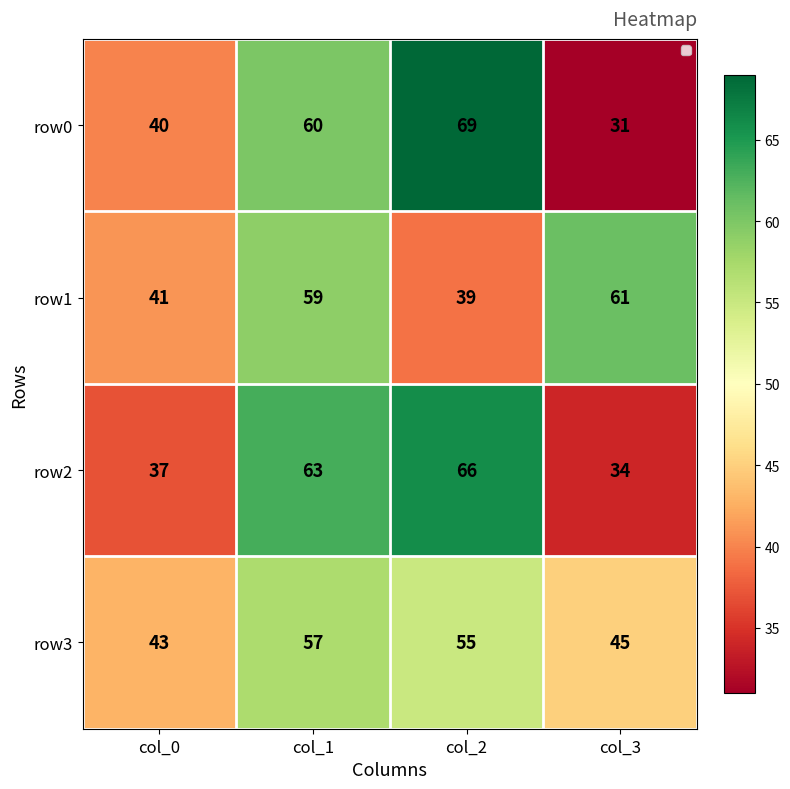

Is it true that row3 equals 57 at col_1?

True